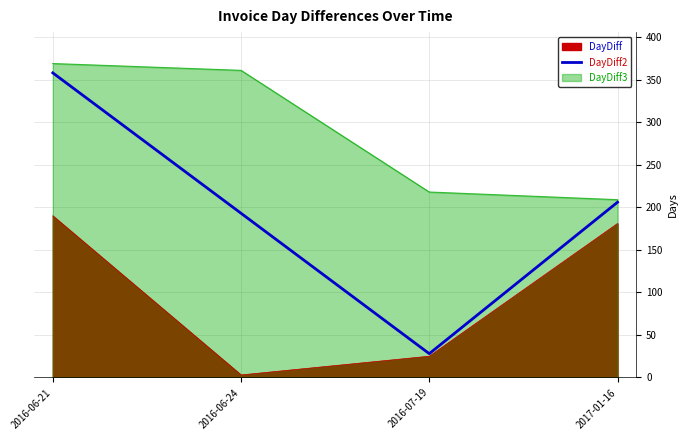

List the labels in order of value, largest first.

2016-06-21, 2017-01-16, 2016-06-24, 2016-07-19